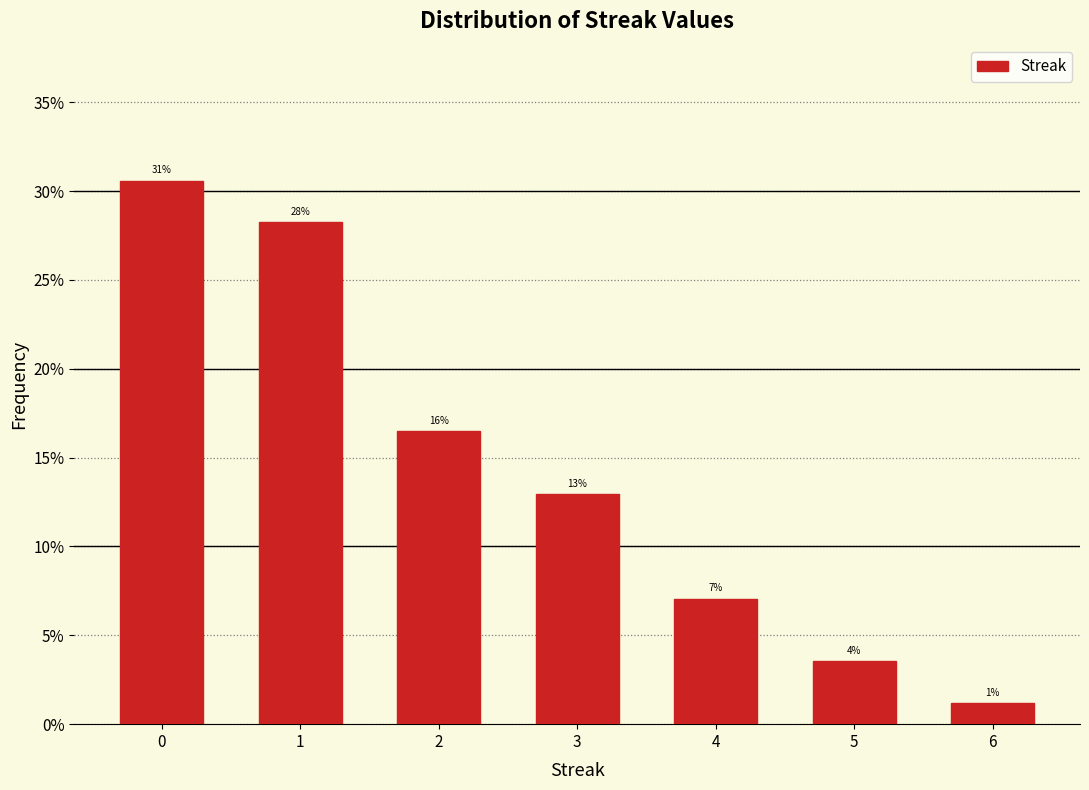

How many bars are there in total?

7